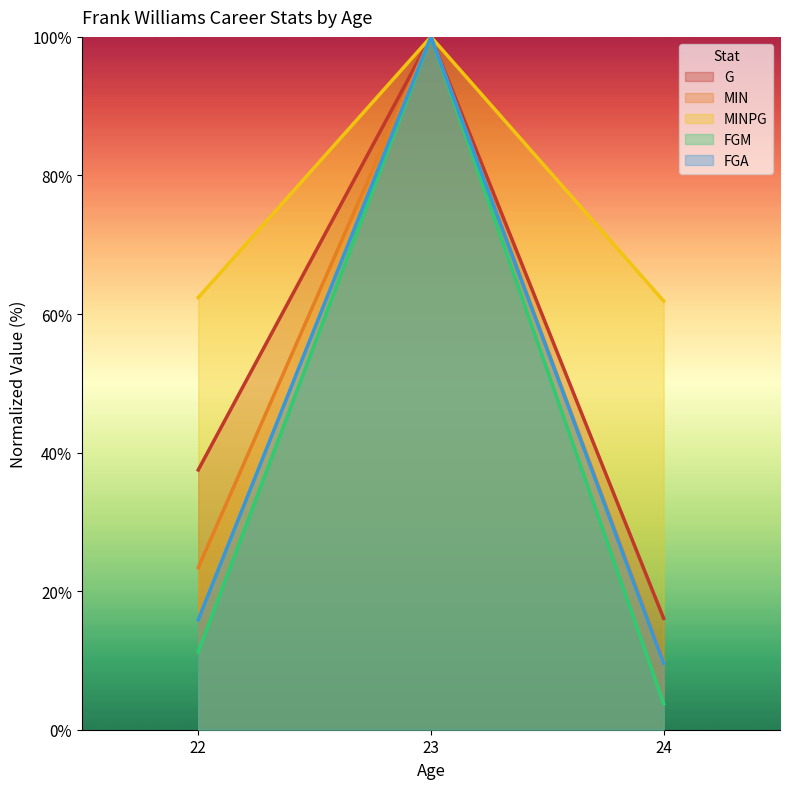

What is the value of the FGM point at the 1st from the left?

11.2